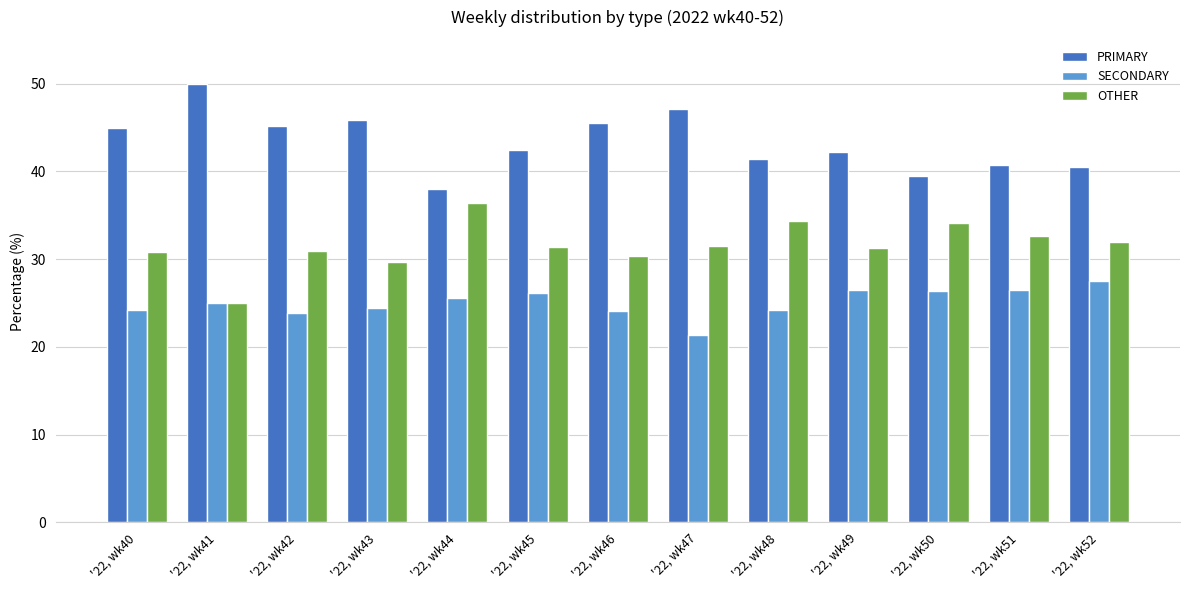

What is the spread (max minus min) of values at '22, wk41?

25.0